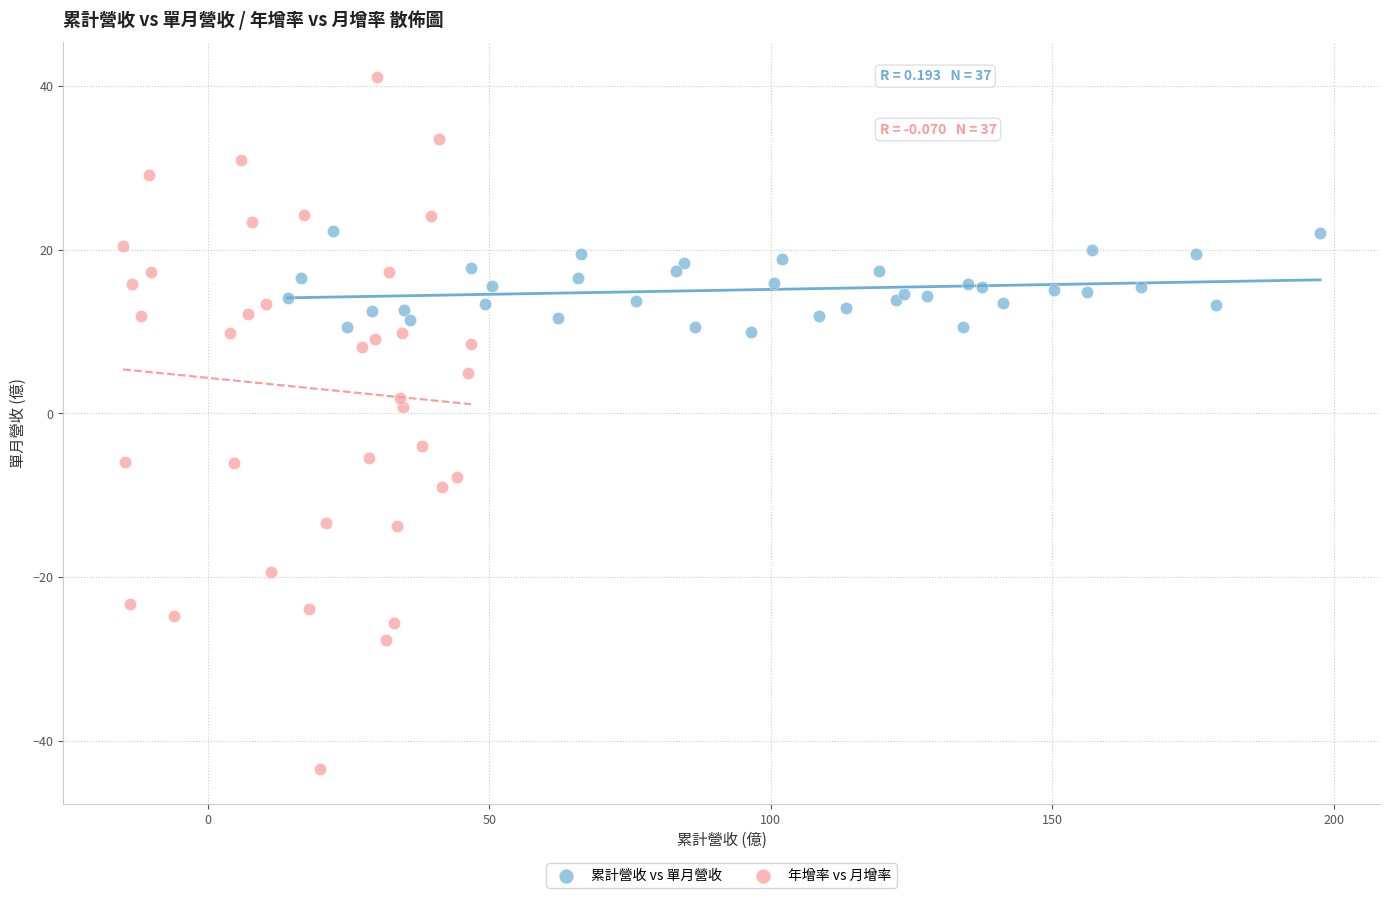

Which series contains the highest Y value?

年增率 vs 月增率